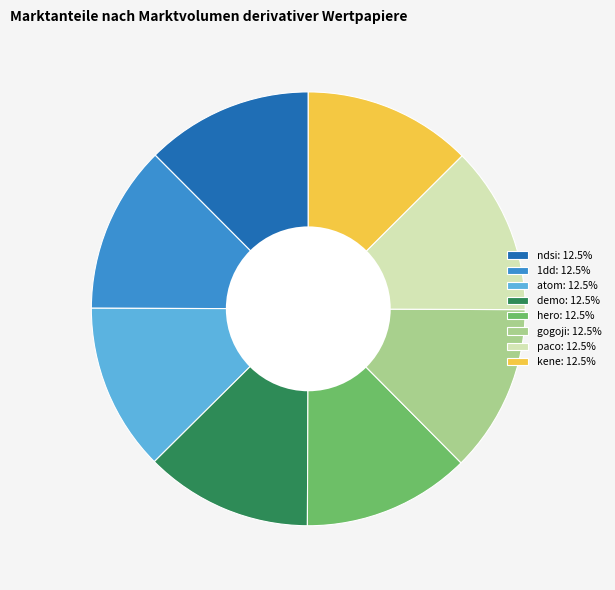

Combined, do hero: 12.5% and kene: 12.5% account for over 50%?

No